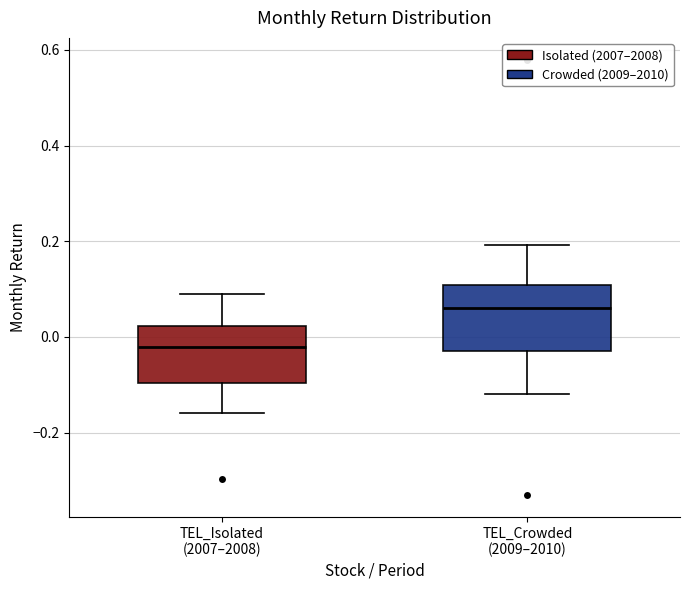

Where is the lower edge of the box for TEL_Crowded (2009–2010) on the y-axis? The values are not printed on the chart, so give them approximately, as read against the axis.

-0.02